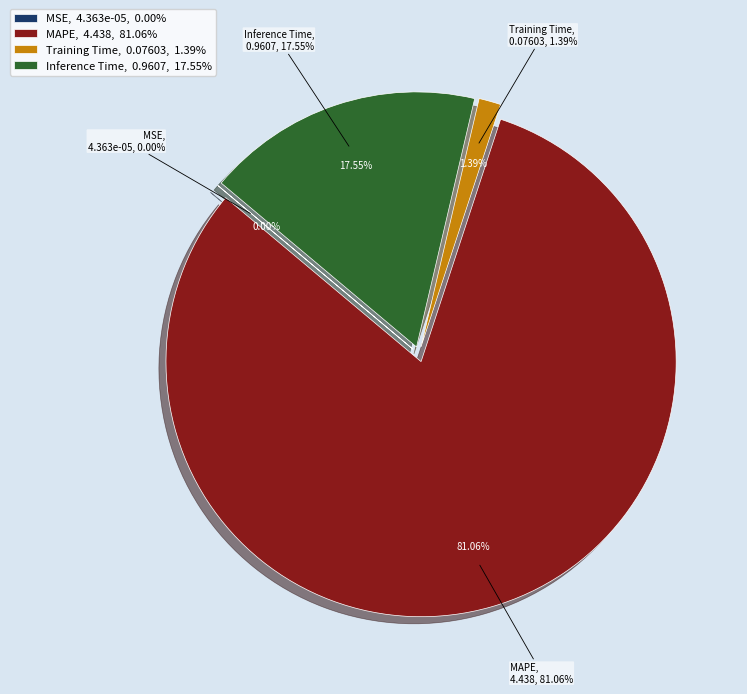

How many slices are in this pie chart?

4